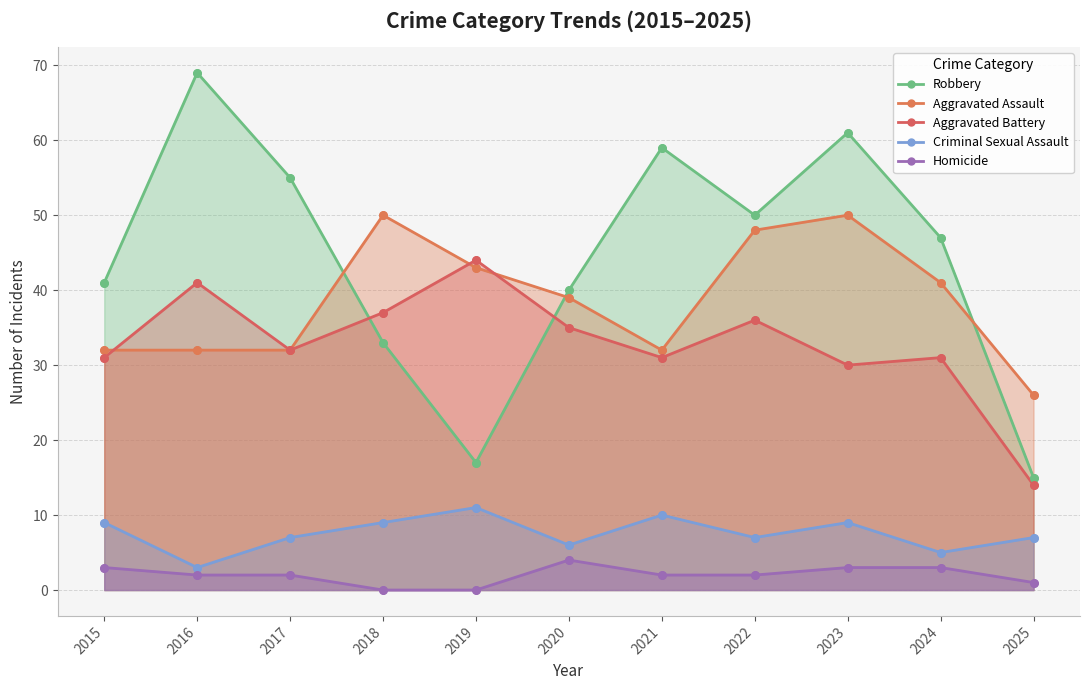

Which series contains the highest Y value?

Robbery